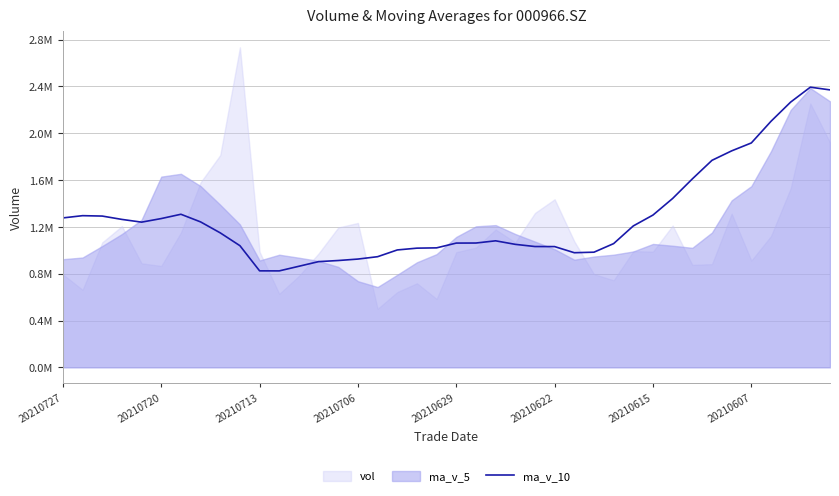

True or false: there are more than 1 points higher than both neighbors.

True